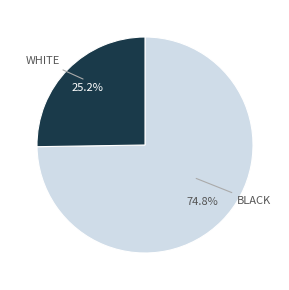

Does any single category account for the majority?

Yes